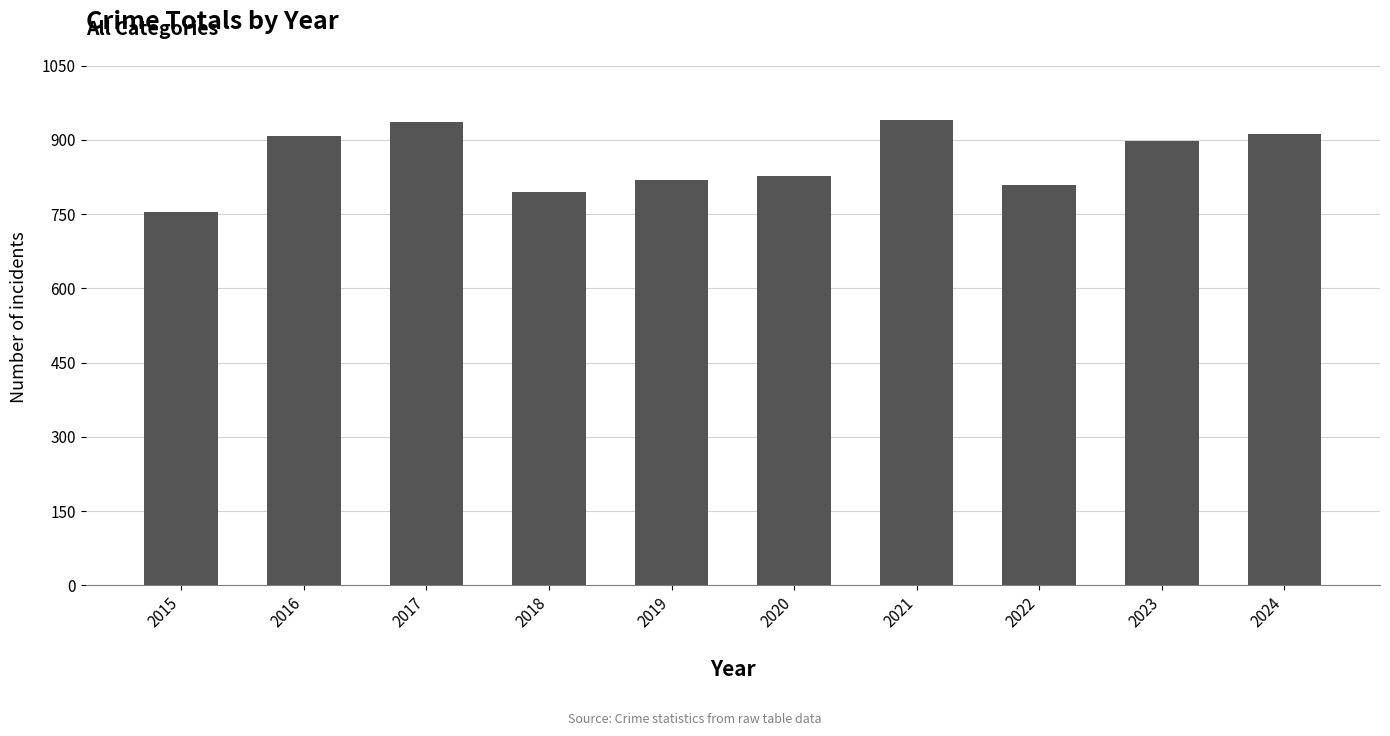

Which category has the lowest value across all series?

2015